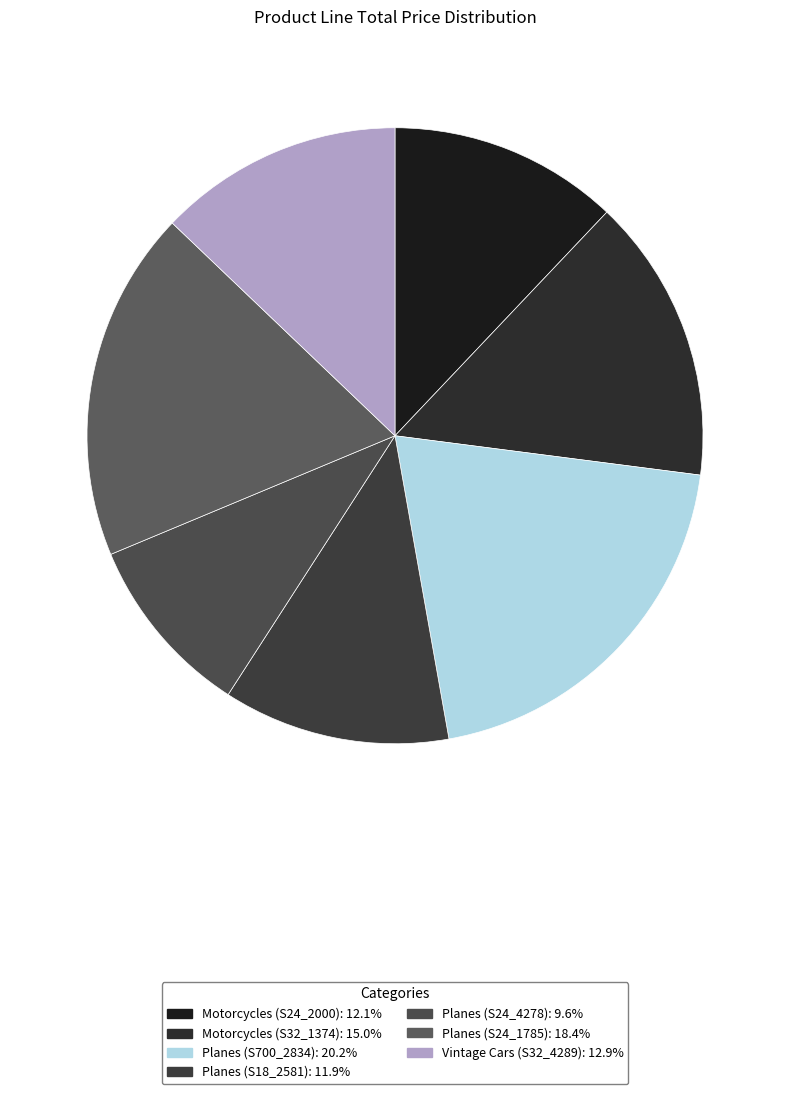

Does Planes (S700_2834) account for over 50% of the chart?

No